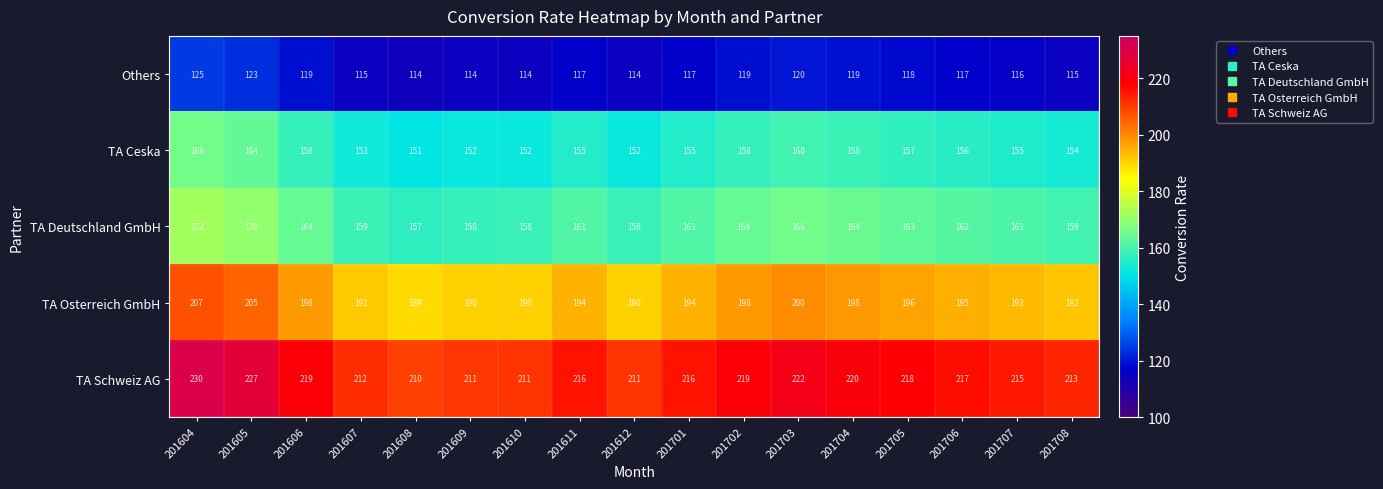

True or false: TA Deutschland GmbH has a value of 172 at 201604.

True